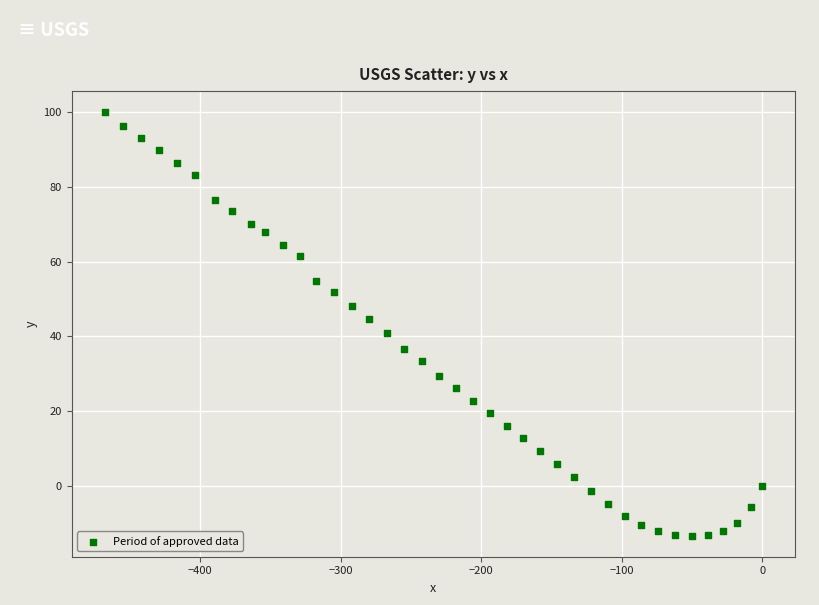

What is the range of Y values (max minus min)?

113.3